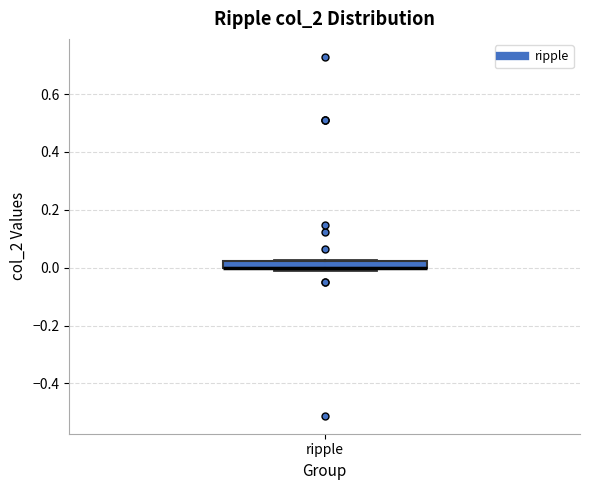

Where is the upper edge of the box for ripple on the y-axis? The values are not printed on the chart, so give them approximately, as read against the axis.

0.02